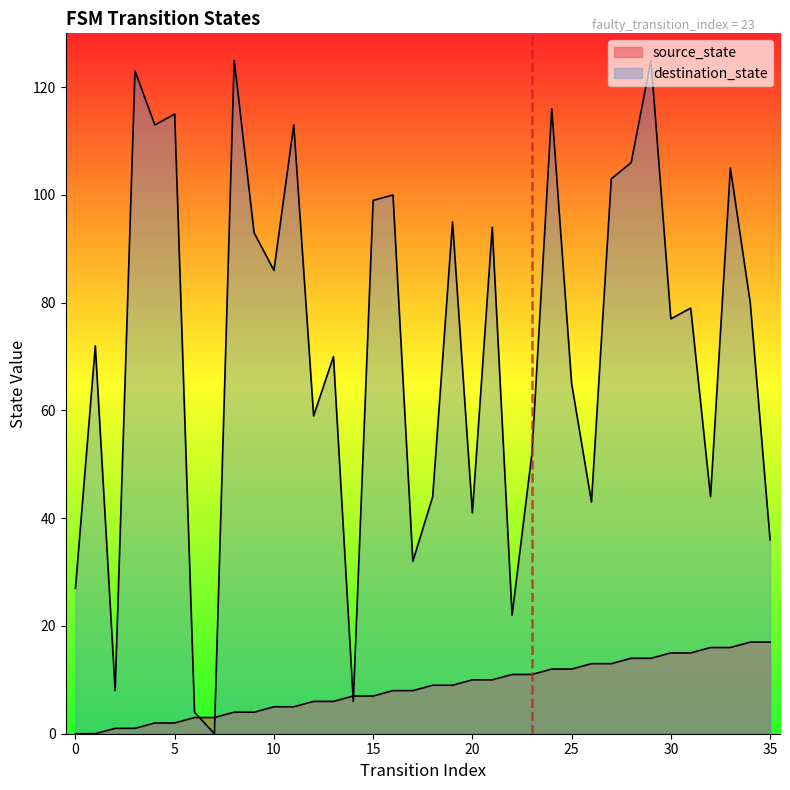

Reading left to right, what are all the values shown in this chart?

source_state: 0=0	1=0	2=1	3=1	4=2	5=2	6=3	7=3	8=4	9=4	10=5	11=5	12=6	13=6	14=7	15=7	16=8	17=8	18=9	19=9	20=10	21=10	22=11	23=11	24=12	25=12	26=13	27=13	28=14	29=14	30=15	31=15	32=16	33=16	34=17	35=17
destination_state: 0=27	1=72	2=8	3=123	4=113	5=115	6=4	7=0	8=125	9=93	10=86	11=113	12=59	13=70	14=6	15=99	16=100	17=32	18=44	19=95	20=41	21=94	22=22	23=52	24=116	25=65	26=43	27=103	28=106	29=125	30=77	31=79	32=44	33=105	34=80	35=36